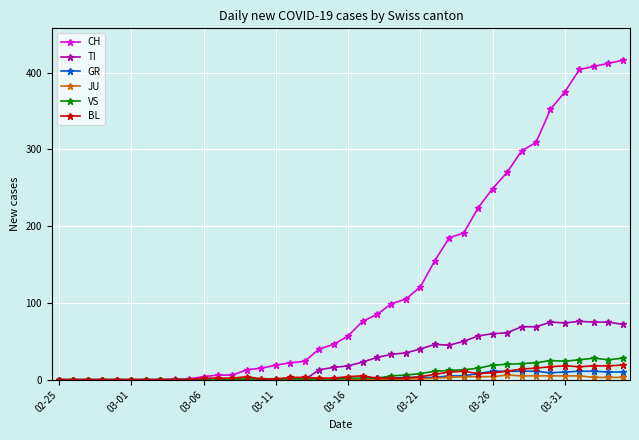

Which series has the largest range (max minus min)?

CH